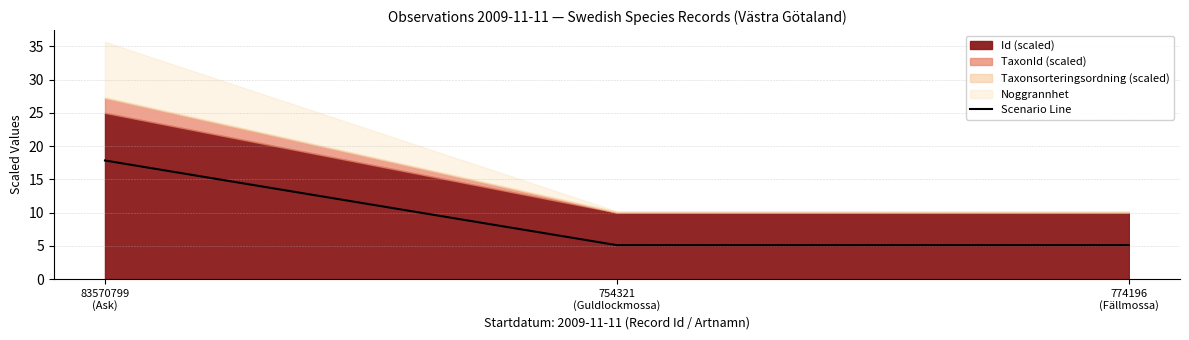

The chart shows a value of 24.4 at 83570799
(Ask). True or false?

False